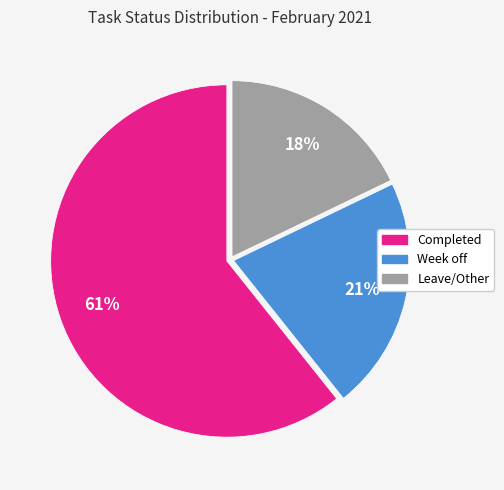

Which category has the biggest portion of the pie?

Completed